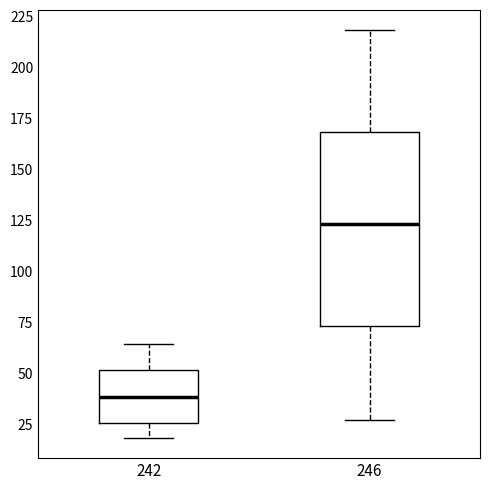

Reading left to right, read every box against the y-axis: the position of its median line, the range the box covers, and the ends of its whiskers. The values are not printed on the chart, so give them approximately, as read against the axis.

242: median 40, box 25 to 50, whiskers 20 to 65
246: median 125, box 75 to 170, whiskers 25 to 220